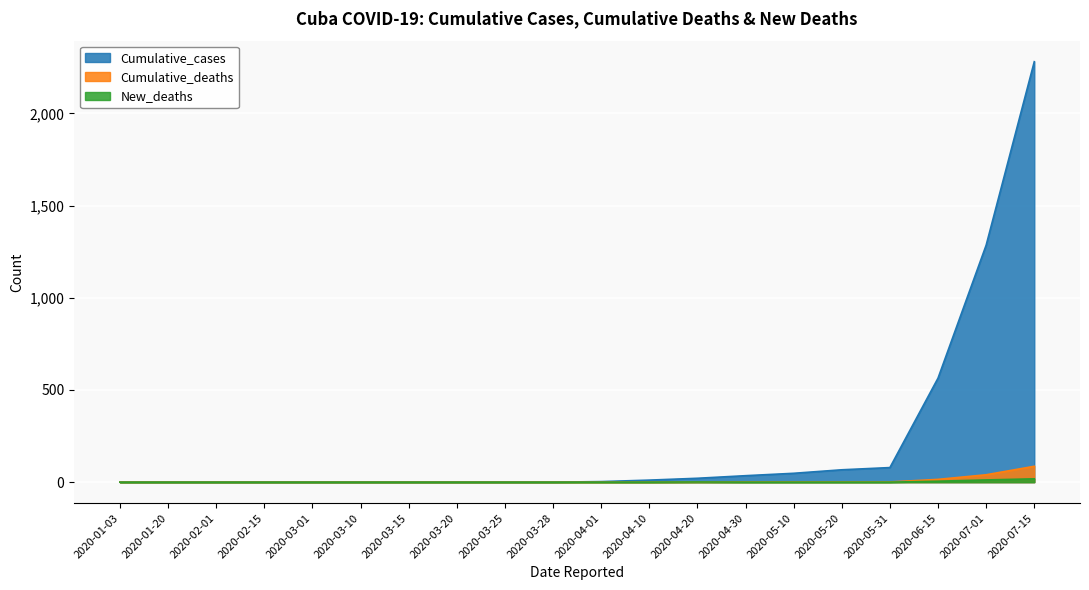

List the series in order of their peak value, lowest first.

New_deaths, Cumulative_deaths, Cumulative_cases